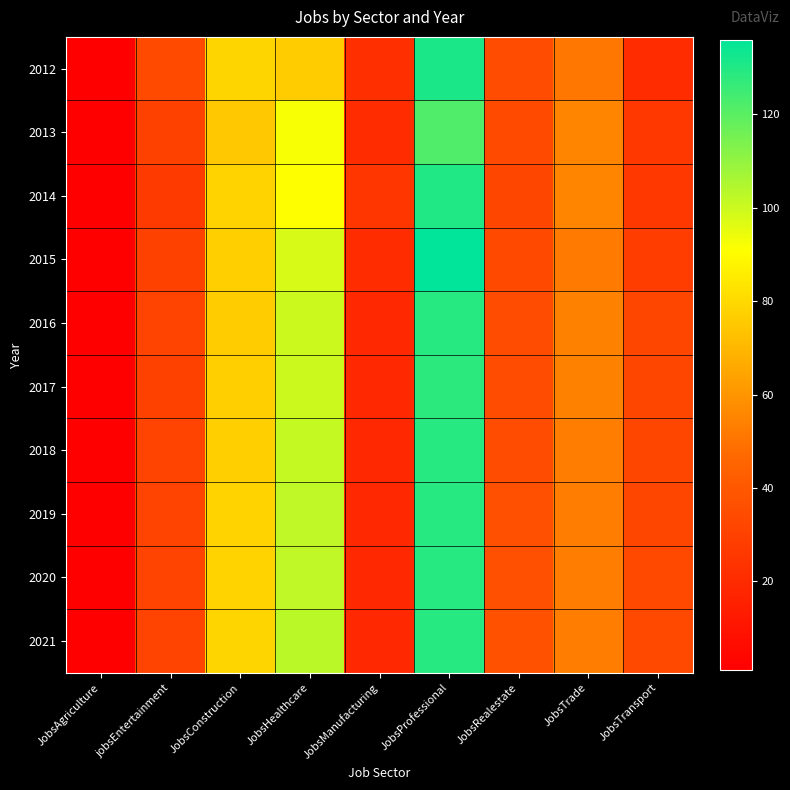

What is the maximum value shown in the chart?

136